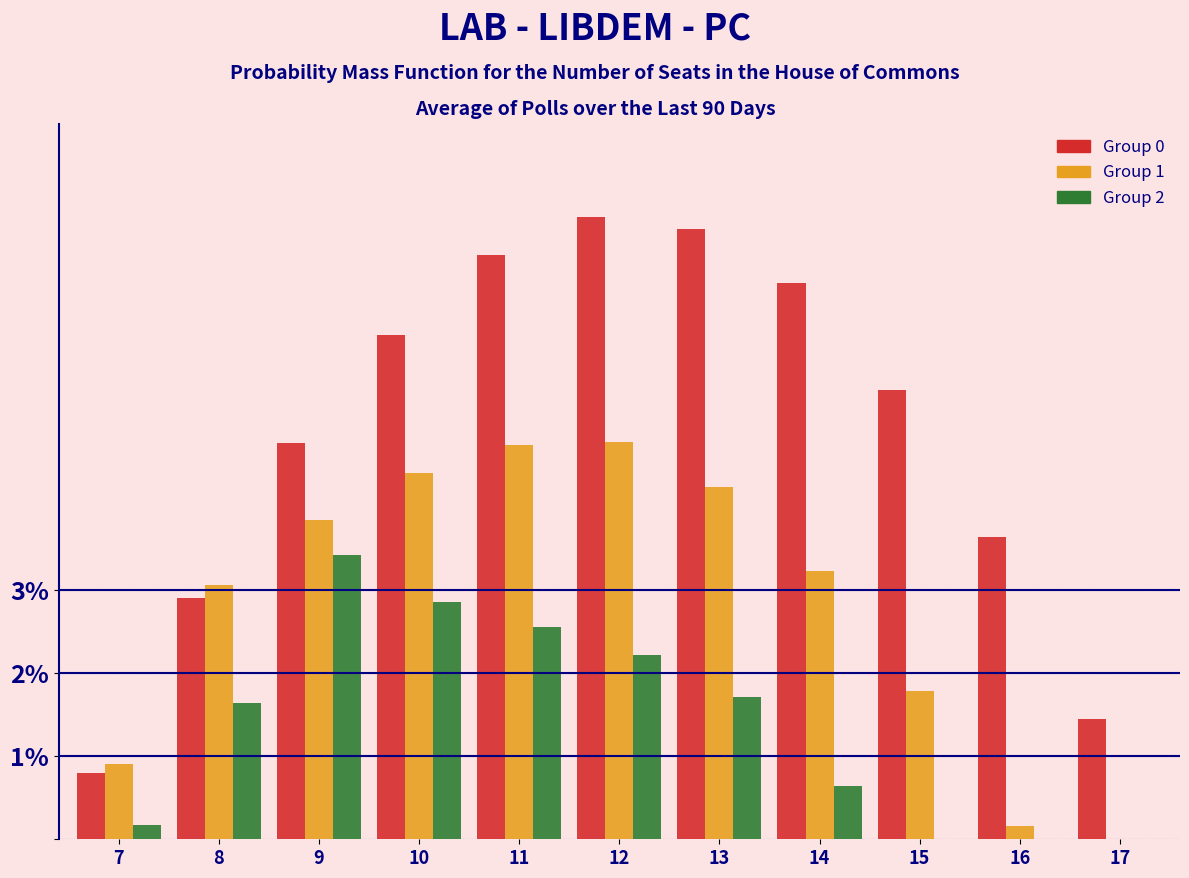

Between 10 and 15, which series saw the biggest shift?

Group 2